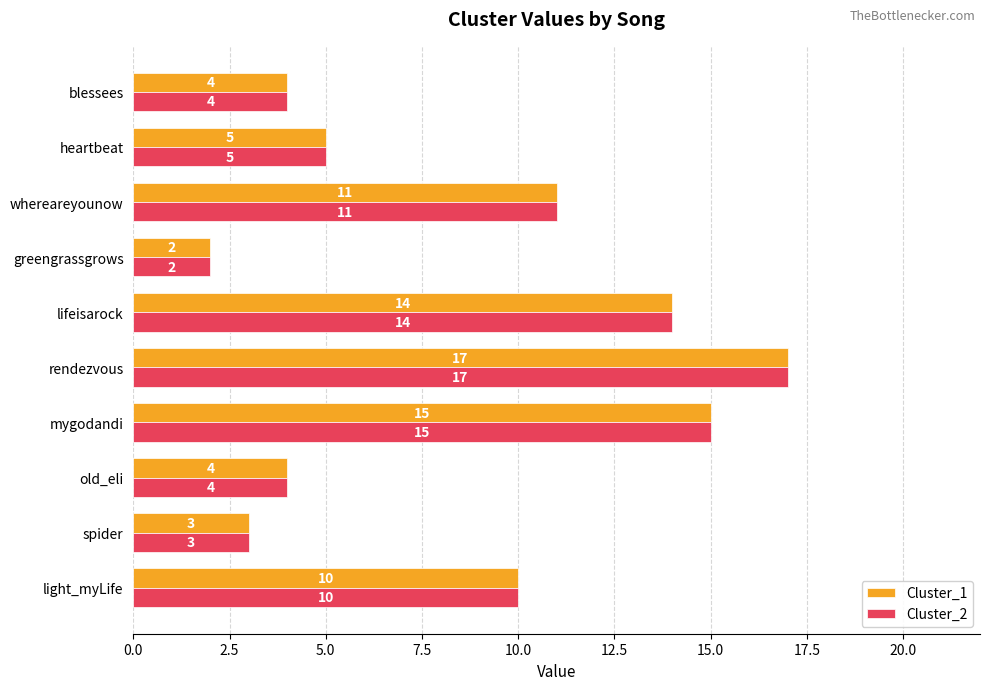

At which category is the sum across all series the highest?

rendezvous